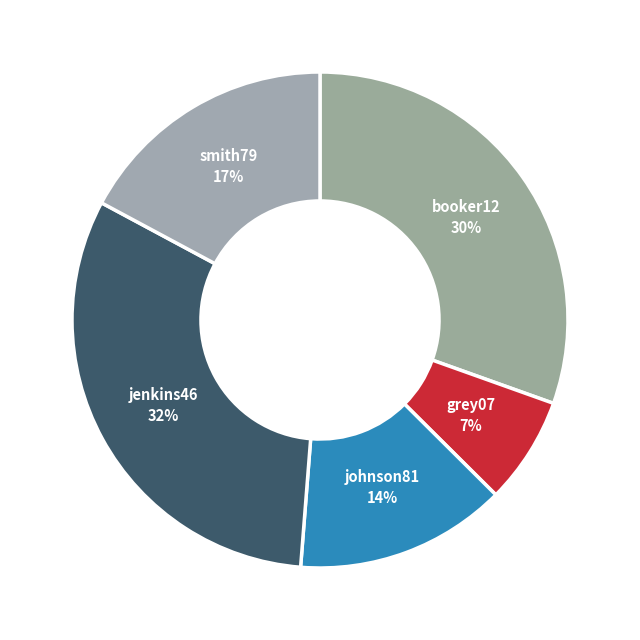

How many slices are in this pie chart?

5